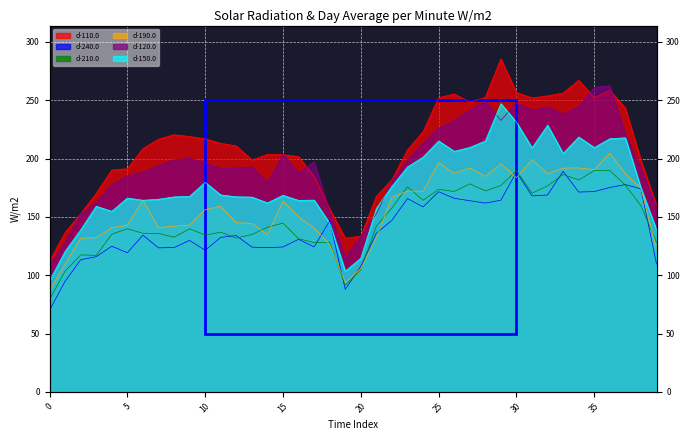

At which label does d-120.0 first exceed 195?

8